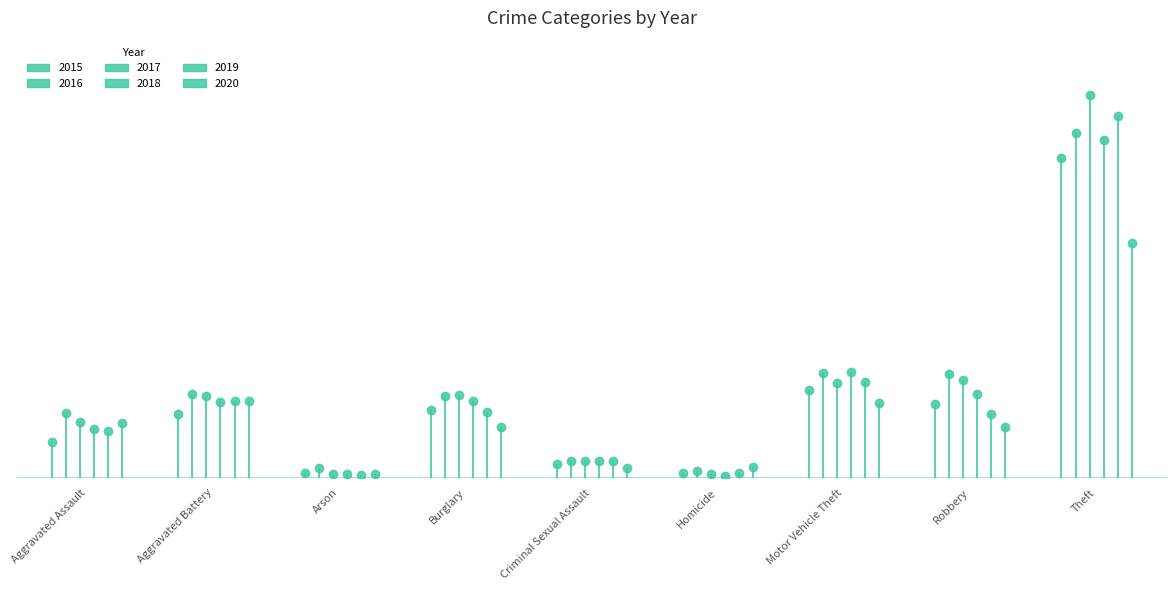

Which label corresponds to the smallest value in the chart?

Homicide